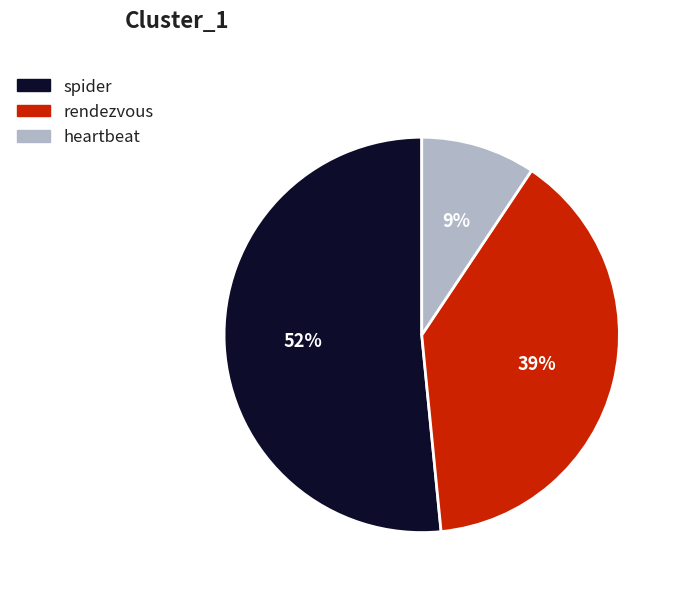

Which category accounts for the majority?

spider